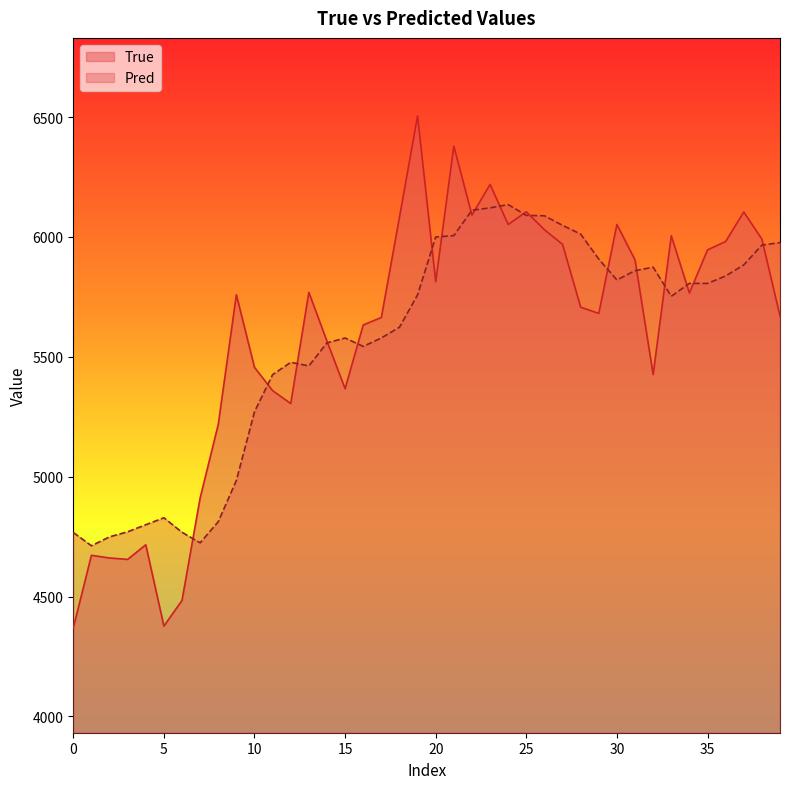

How many lines are shown in the chart?

2